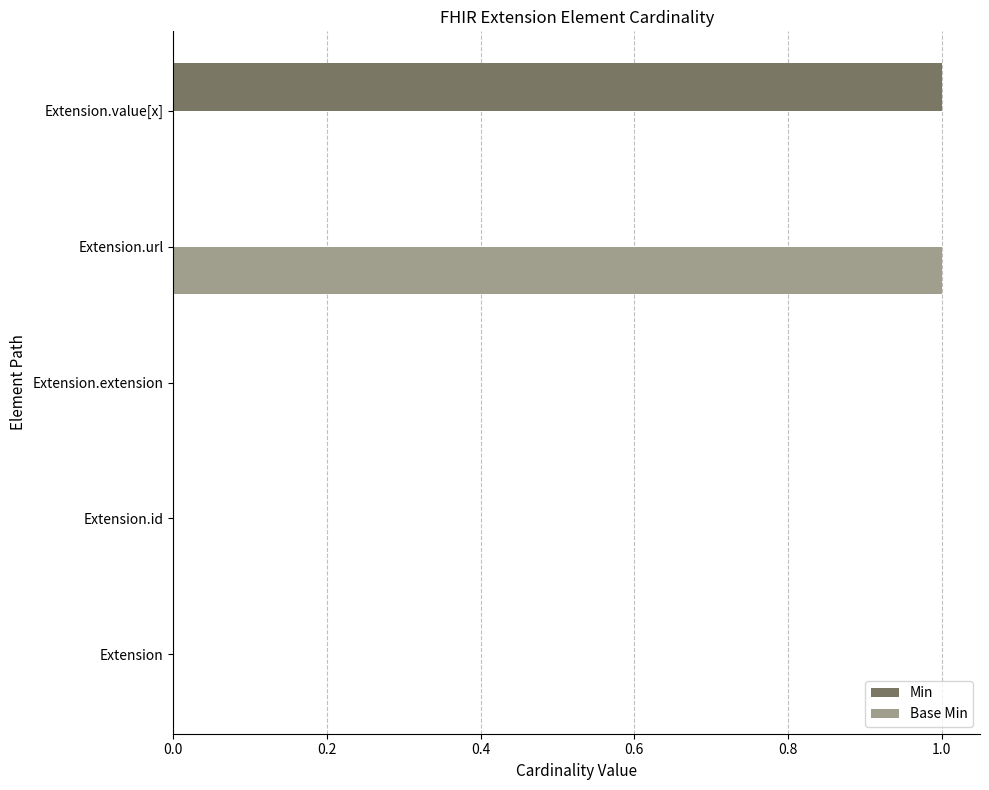

The Min series shows -1 at Extension.extension. True or false?

False